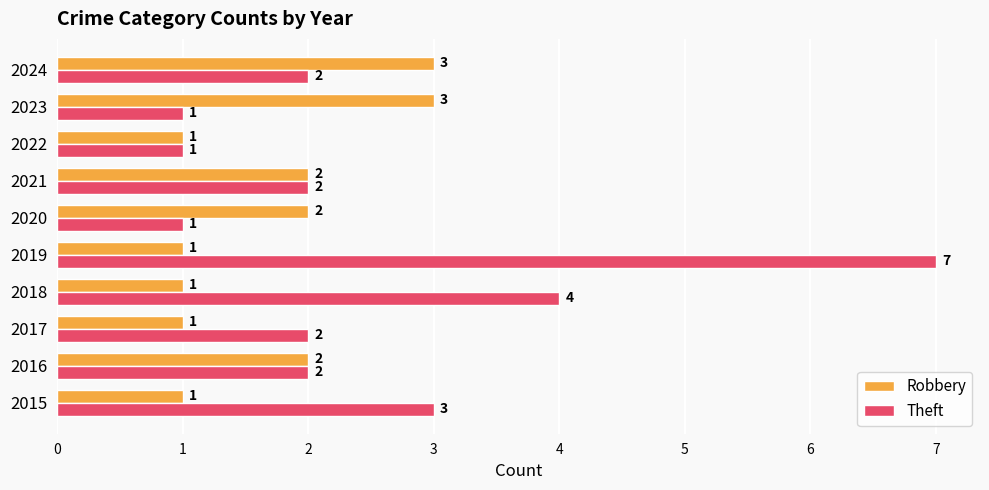

Is it true that Theft equals 4 at 2021?

False